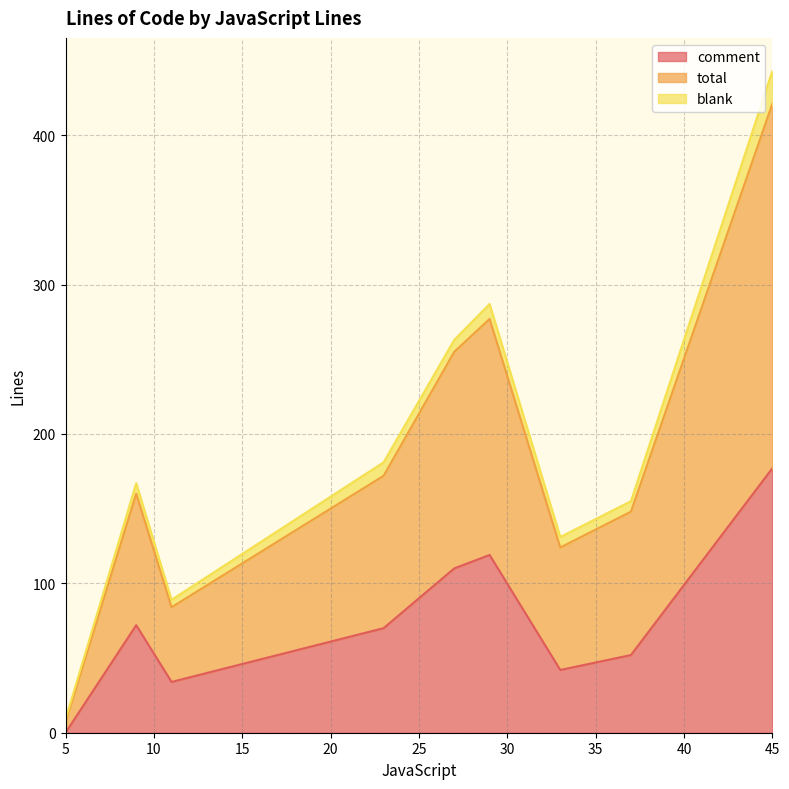

Which series changed the most between 37 and 9?

comment